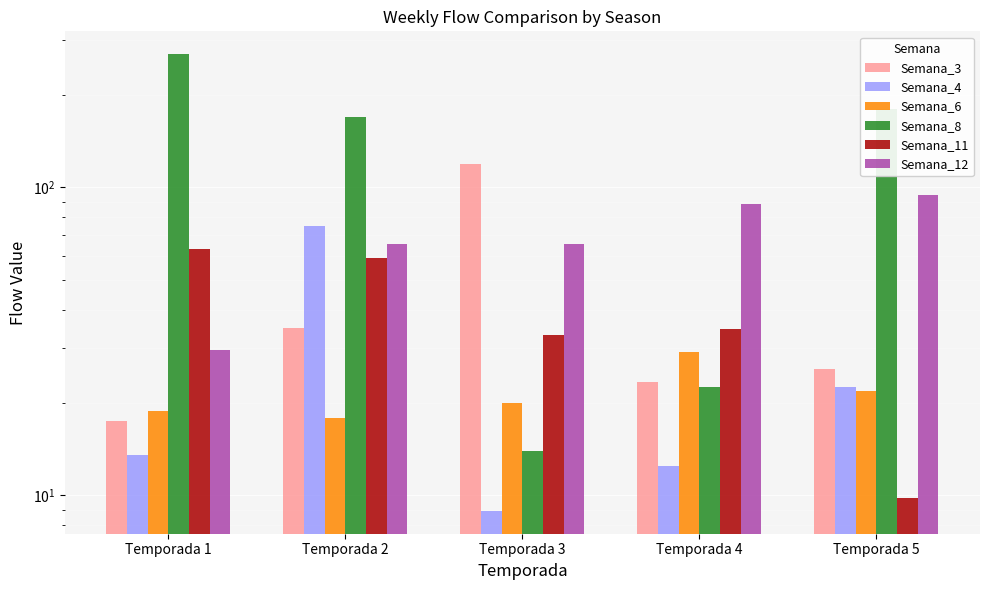

What is the sum of all Semana_12 values?

344.2